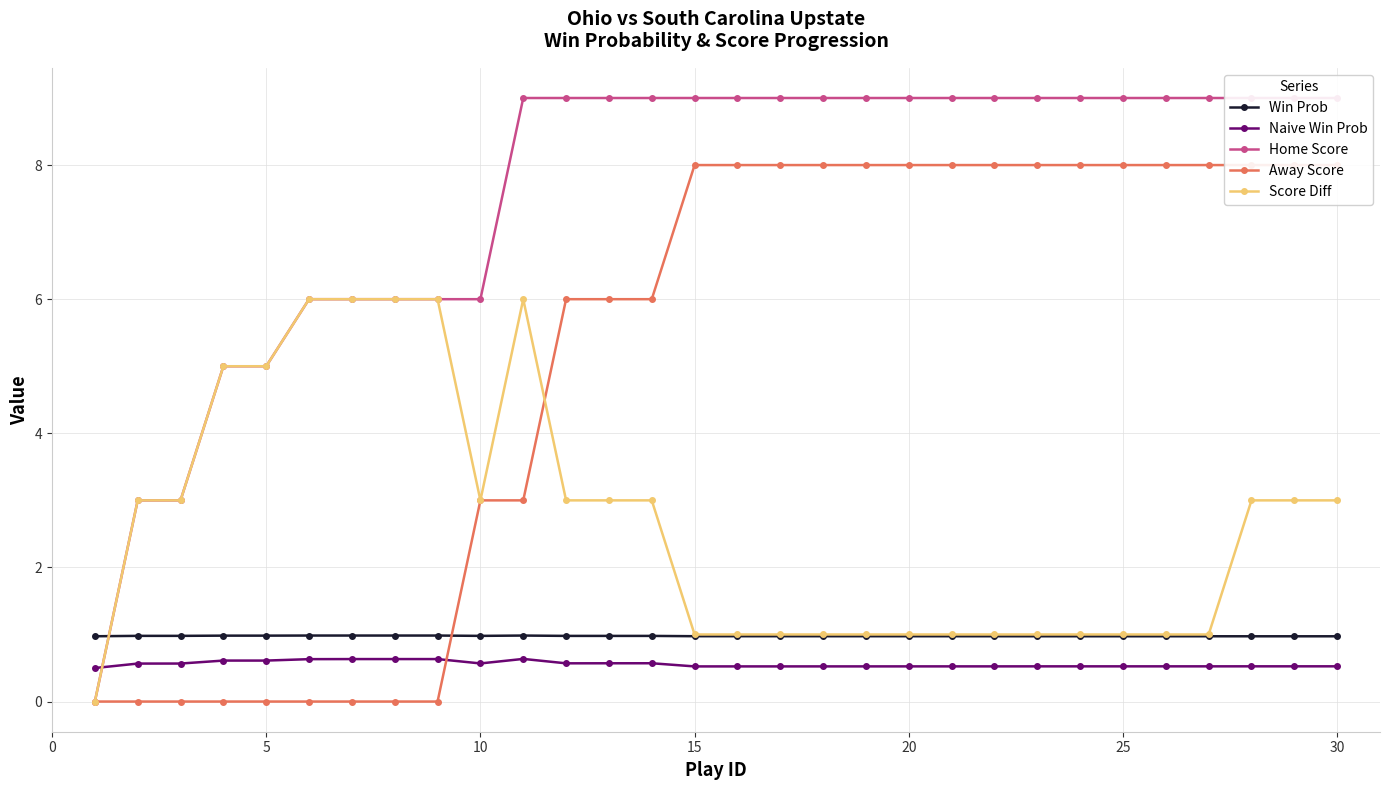

Does the chart display data point markers on the line(s)?

Yes